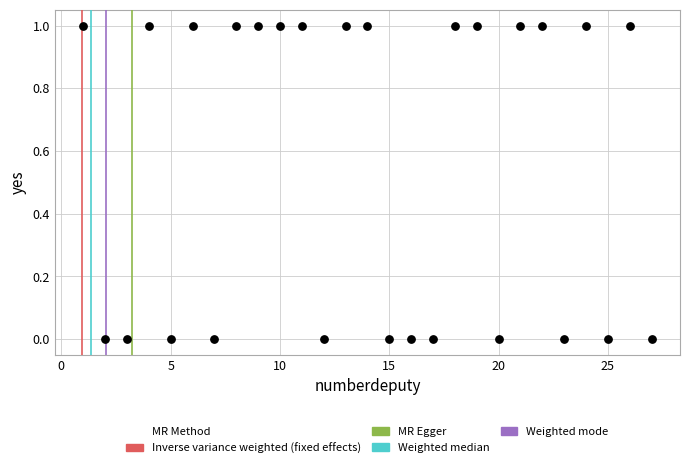

What is the range of X values (max minus min)?

26